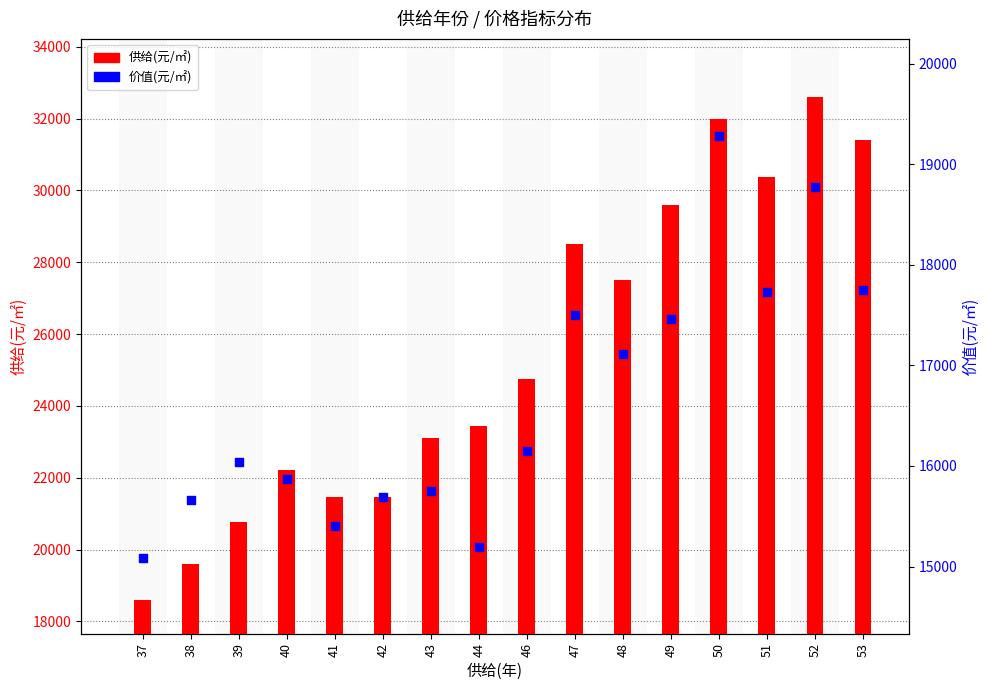

Is the value of 价值(元/㎡) at 43 greater than the value of 供给(元/㎡) at 38?

No